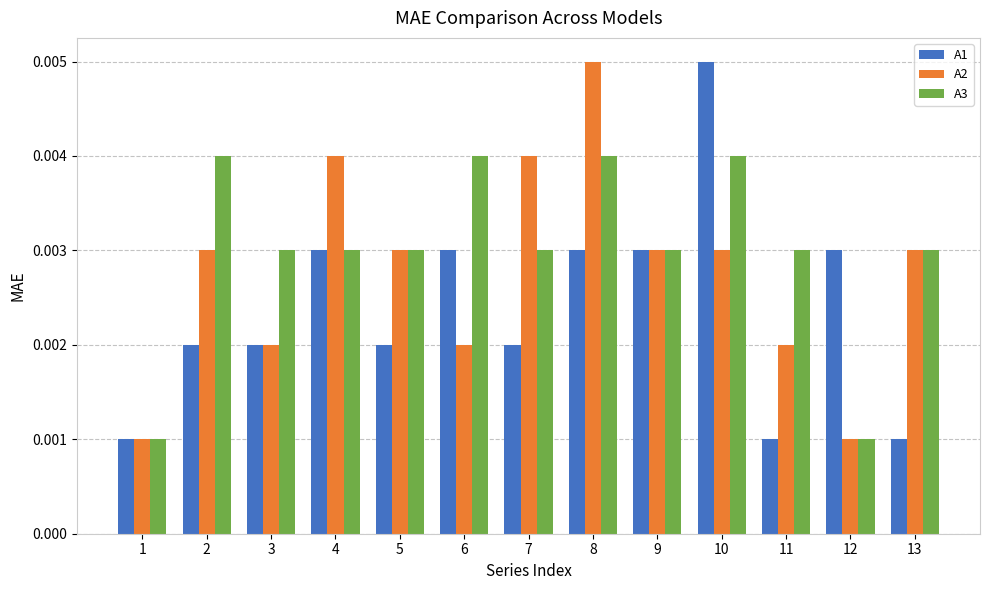

What are all the series names shown in the legend?

A1, A2, A3